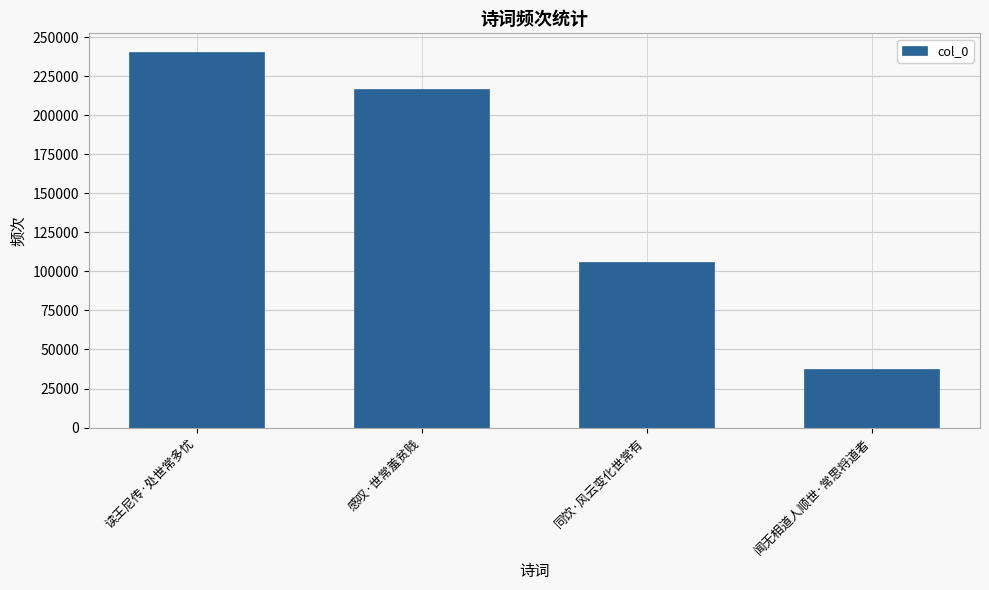

Are the bars grouped side by side (vs. stacked)?

No